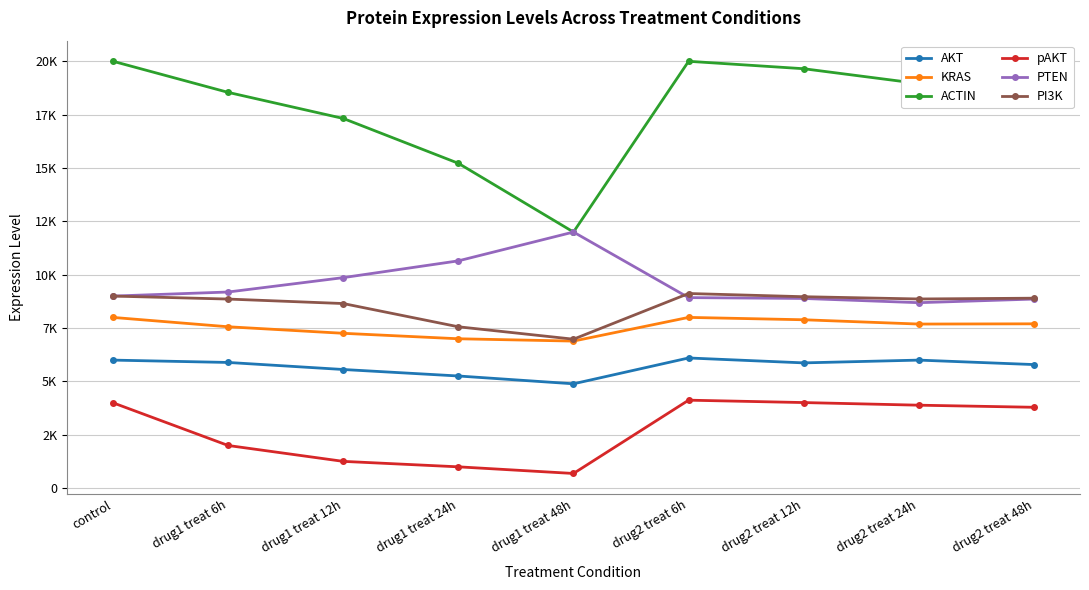

Reading left to right, transcribe all the data shown in this chart.

AKT: 6000	5890	5560	5256	4890	6100	5870	6000	5791
KRAS: 8000	7562	7256	7000	6891	8001	7890	7689	7700
ACTIN: 20000	18543	17321	15220	12000	19999	19651	18956	18650
pAKT: 4000	2000	1256	1000	689	4123	4011	3888	3790
PTEN: 9000	9190	9864	10650	12000	8928	8888	8690	8860
PI3K: 9000	8860	8650	7561	6980	9120	8970	8864	8901